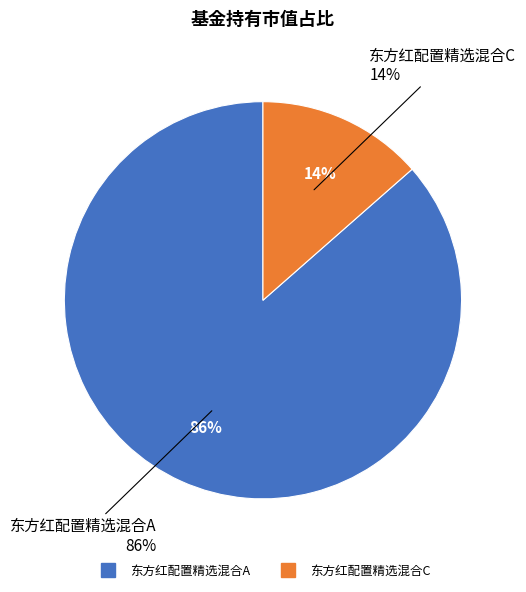

The 东方红配置精选混合A slice represents 80% of the pie. True or false?

False